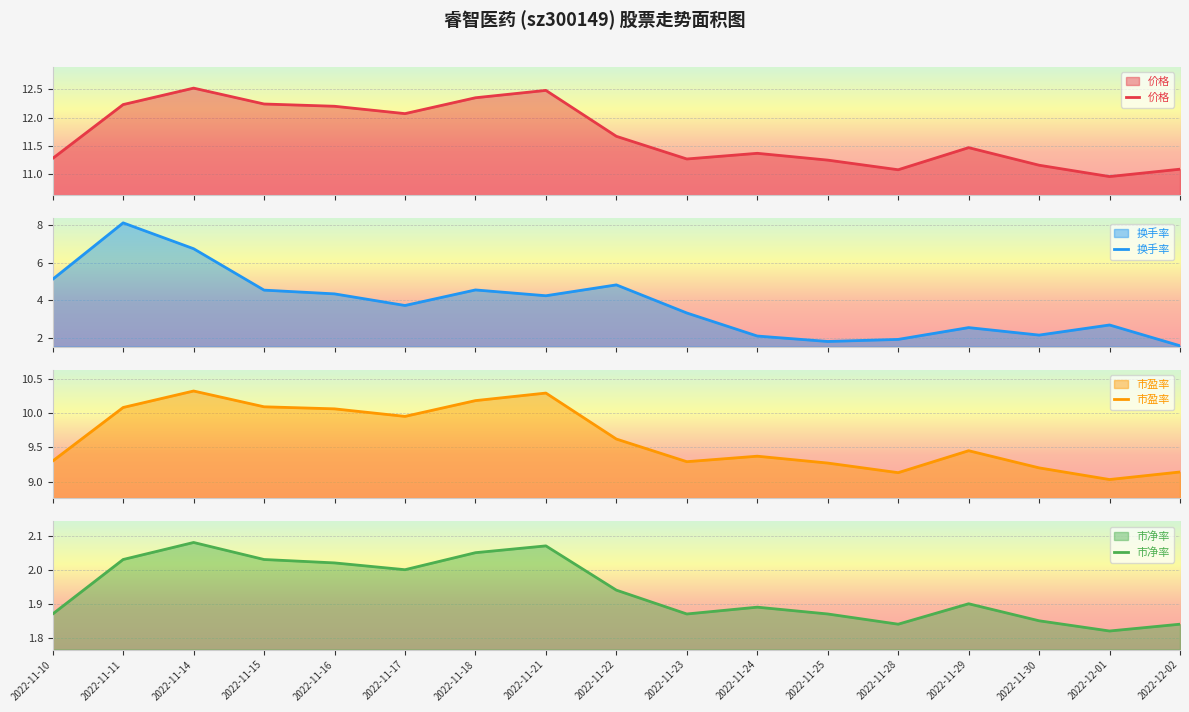

Which label corresponds to the largest value in the chart?

2022-11-14